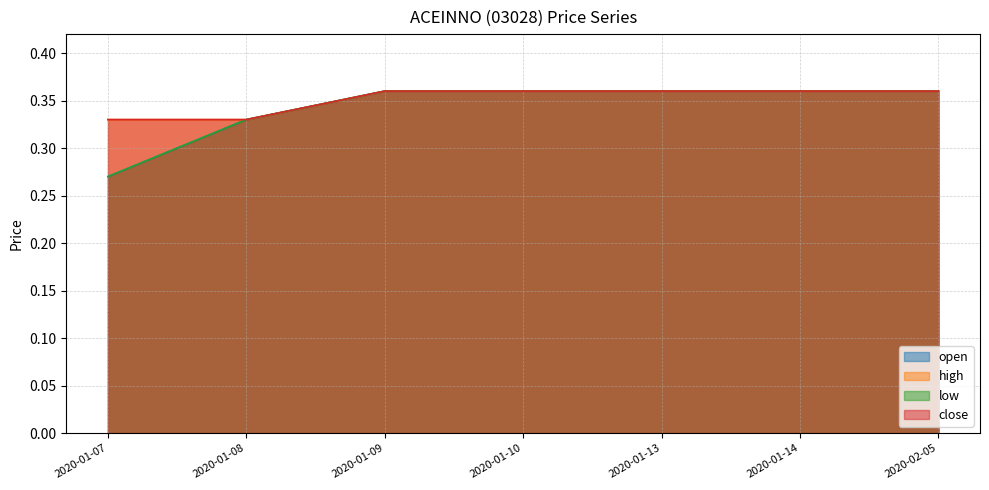

Which series has the widest spread of values?

open